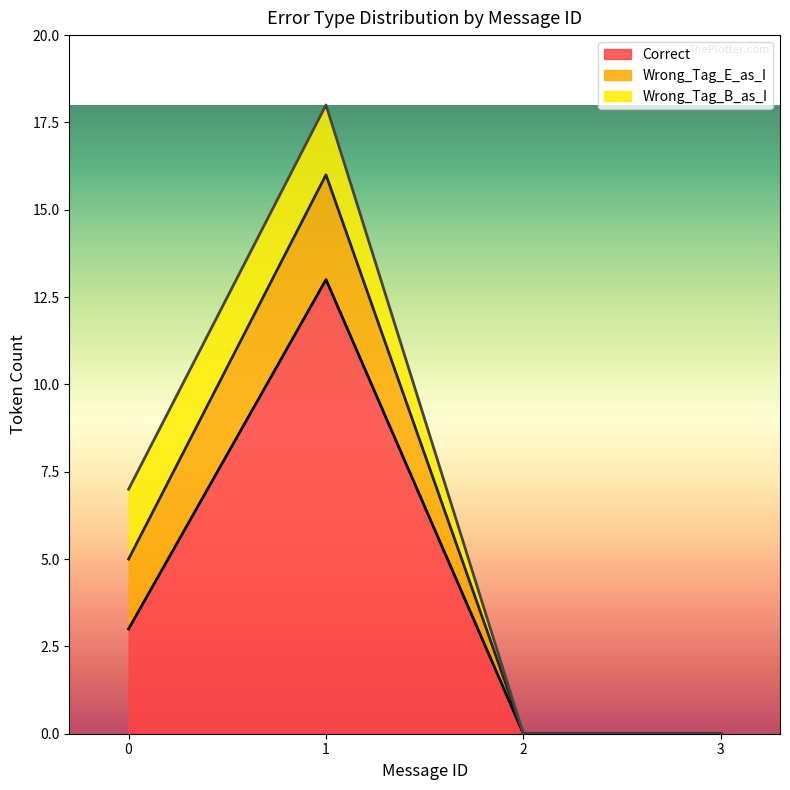

Is it true that Wrong_Tag_B_as_I equals 0 at 3?

True